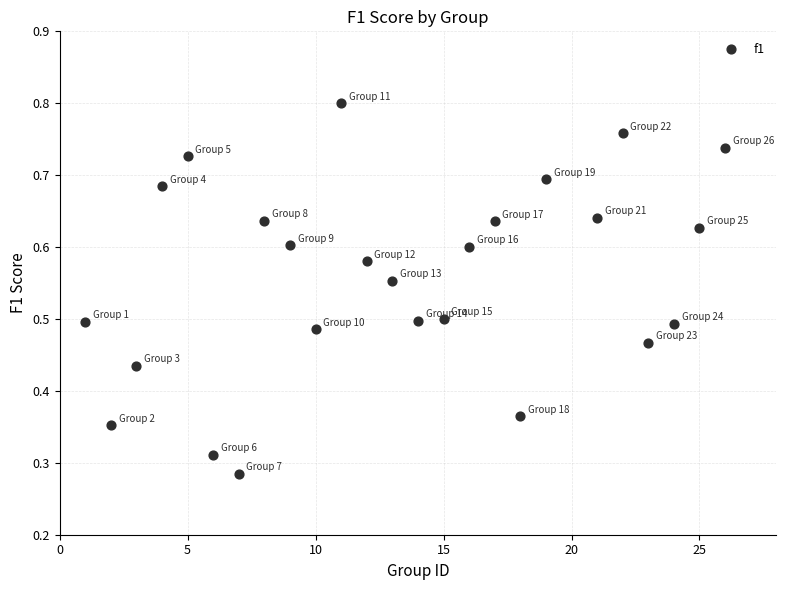

What is the range of X values (max minus min)?

25.0